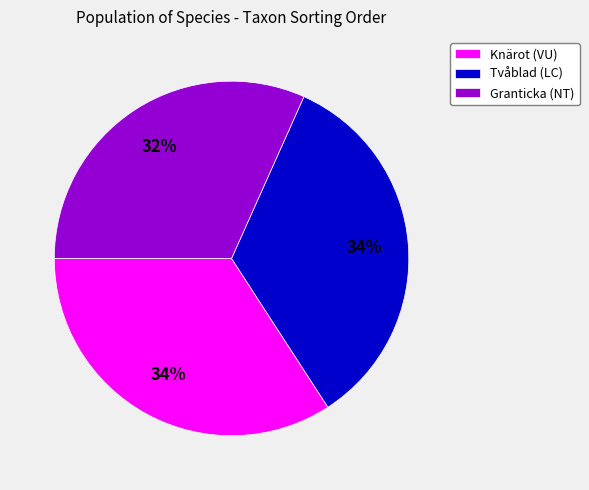

Is there any slice that represents more than half of the pie?

No